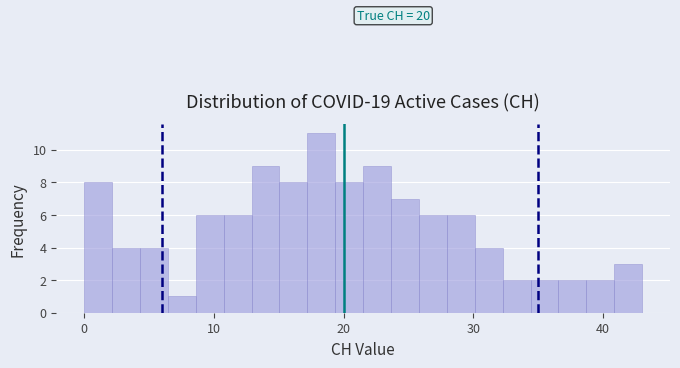

Read against the x-axis, roughly where is the centre of the tallest bar?

18